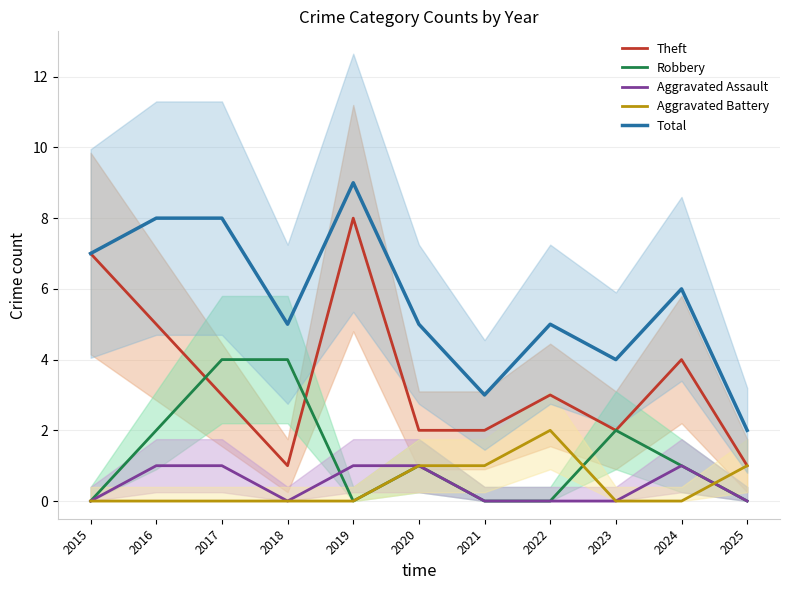

Which label corresponds to the smallest value in the chart?

2015